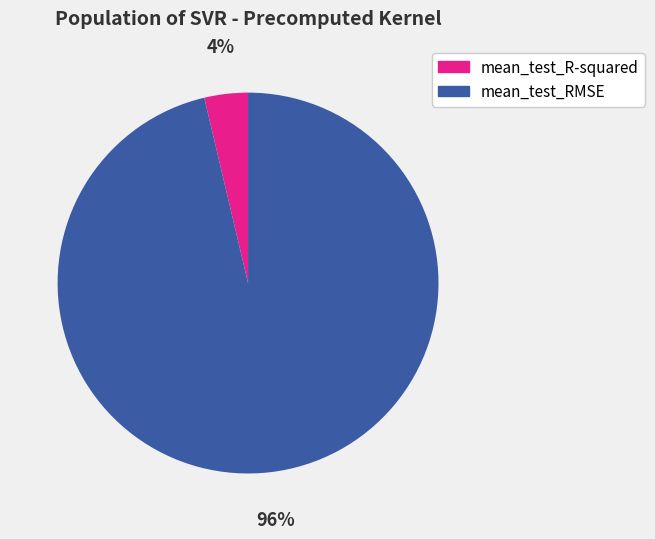

To the nearest percent, what is the combined percentage of mean_test_R-squared and mean_test_RMSE?

100%